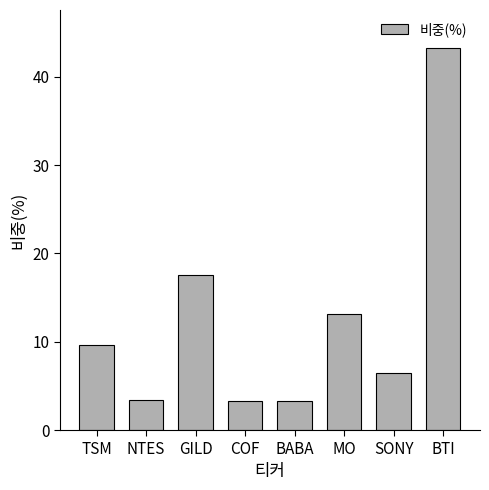

What is the smallest value displayed?

3.2